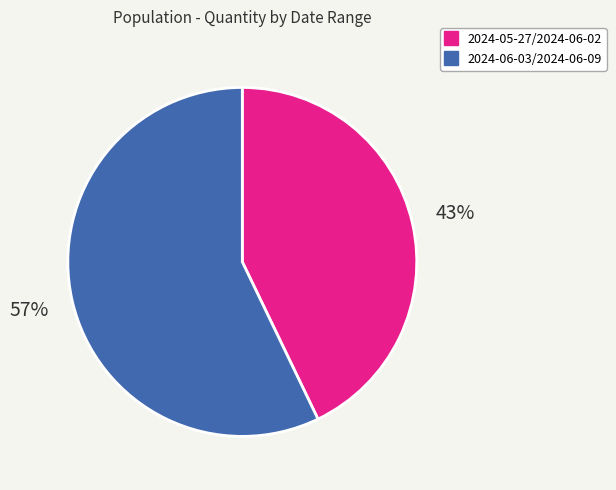

Is the sum of 2024-06-03/2024-06-09 and 2024-05-27/2024-06-02 greater than half?

Yes